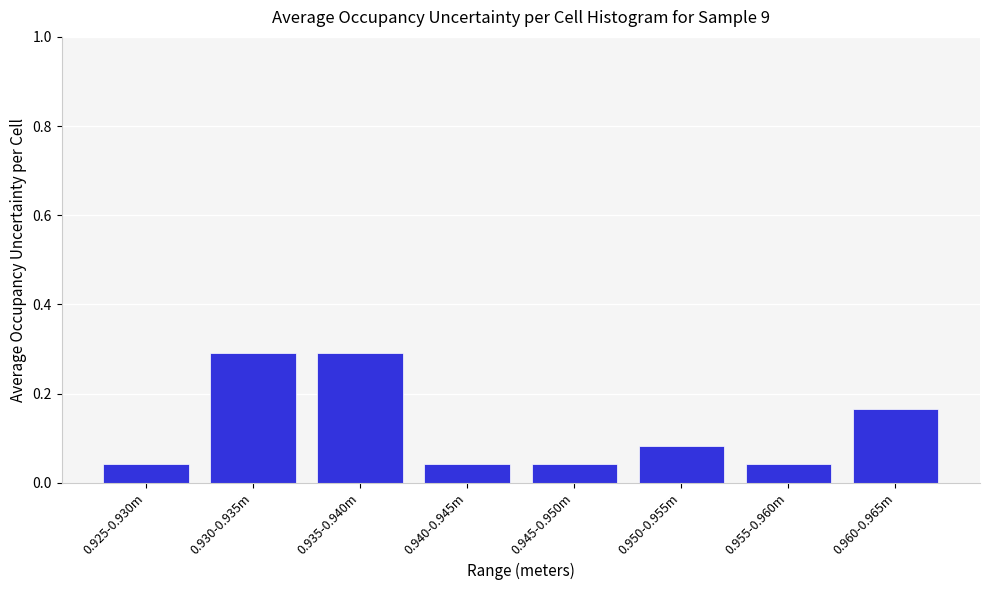

The value at 0.945-0.950m is 0.1. True or false?

False